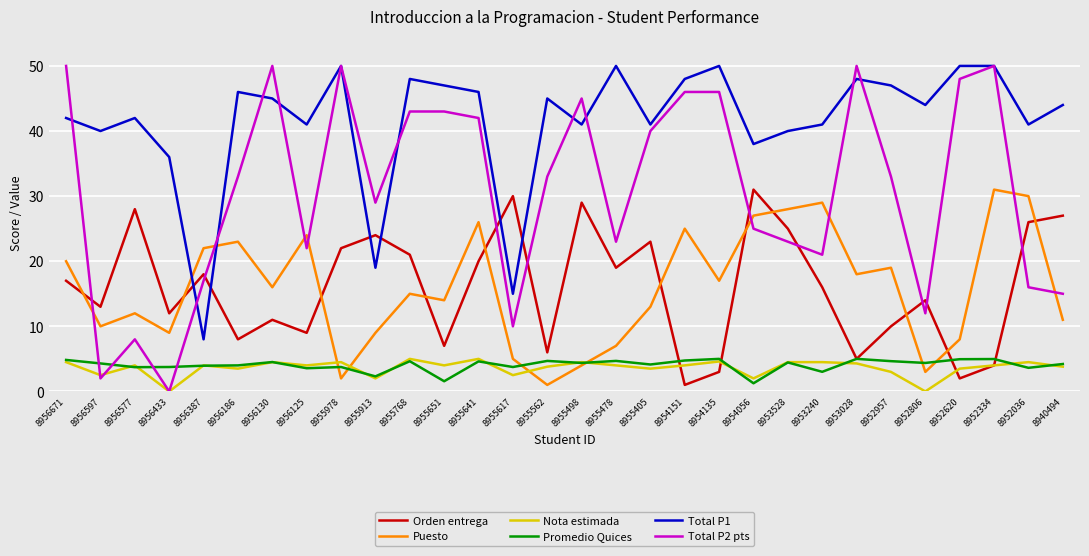

Which series has the widest spread of values?

Total P2 pts